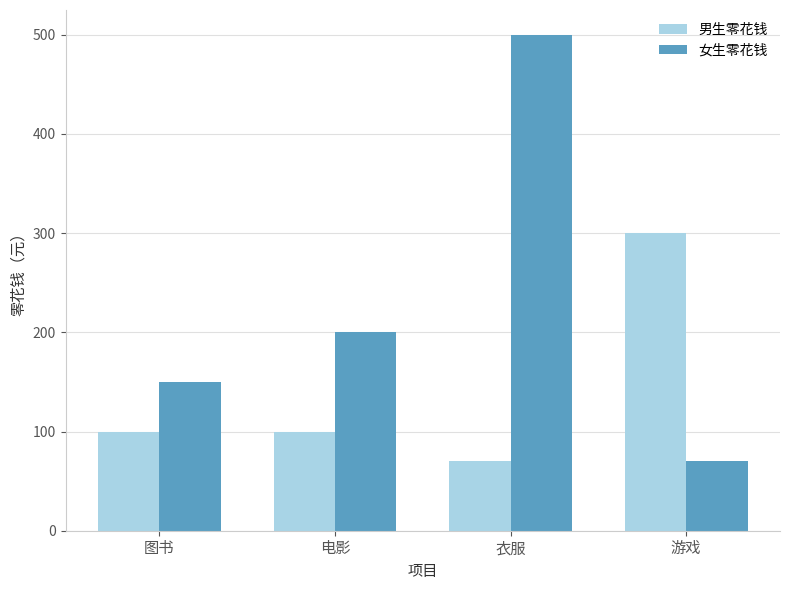

What is the label of the 1st bar from the right?

游戏